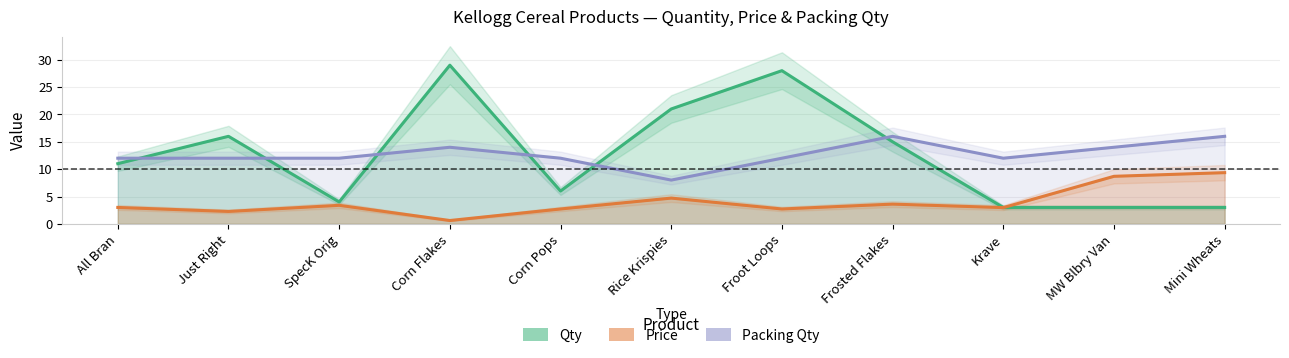

True or false: Packing Qty and Price cross at least once.

False